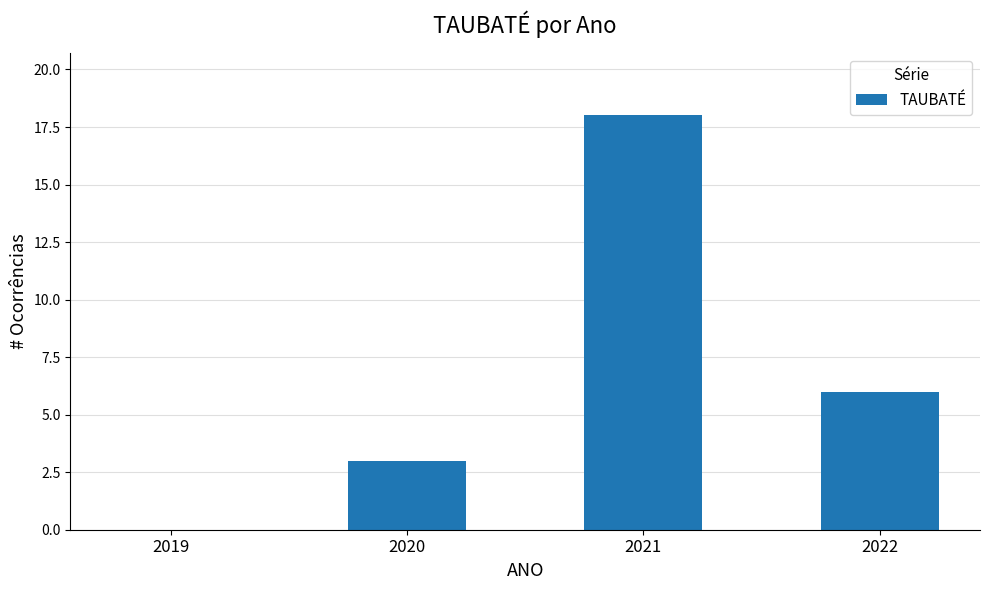

What is the change in value from 2019 to 2021?

+18